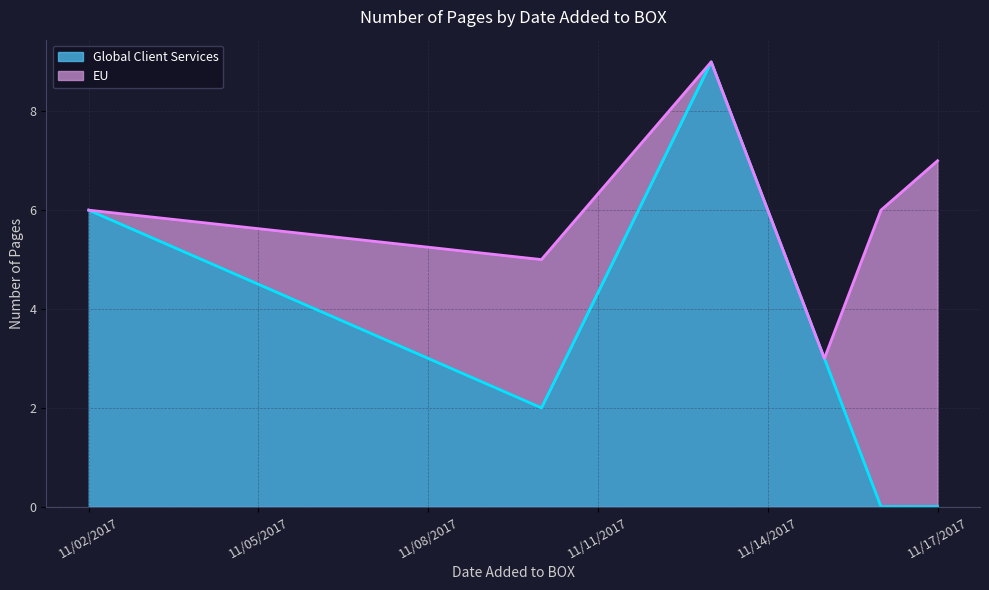

What is the label of the 6th point from the left?

11/17/2017